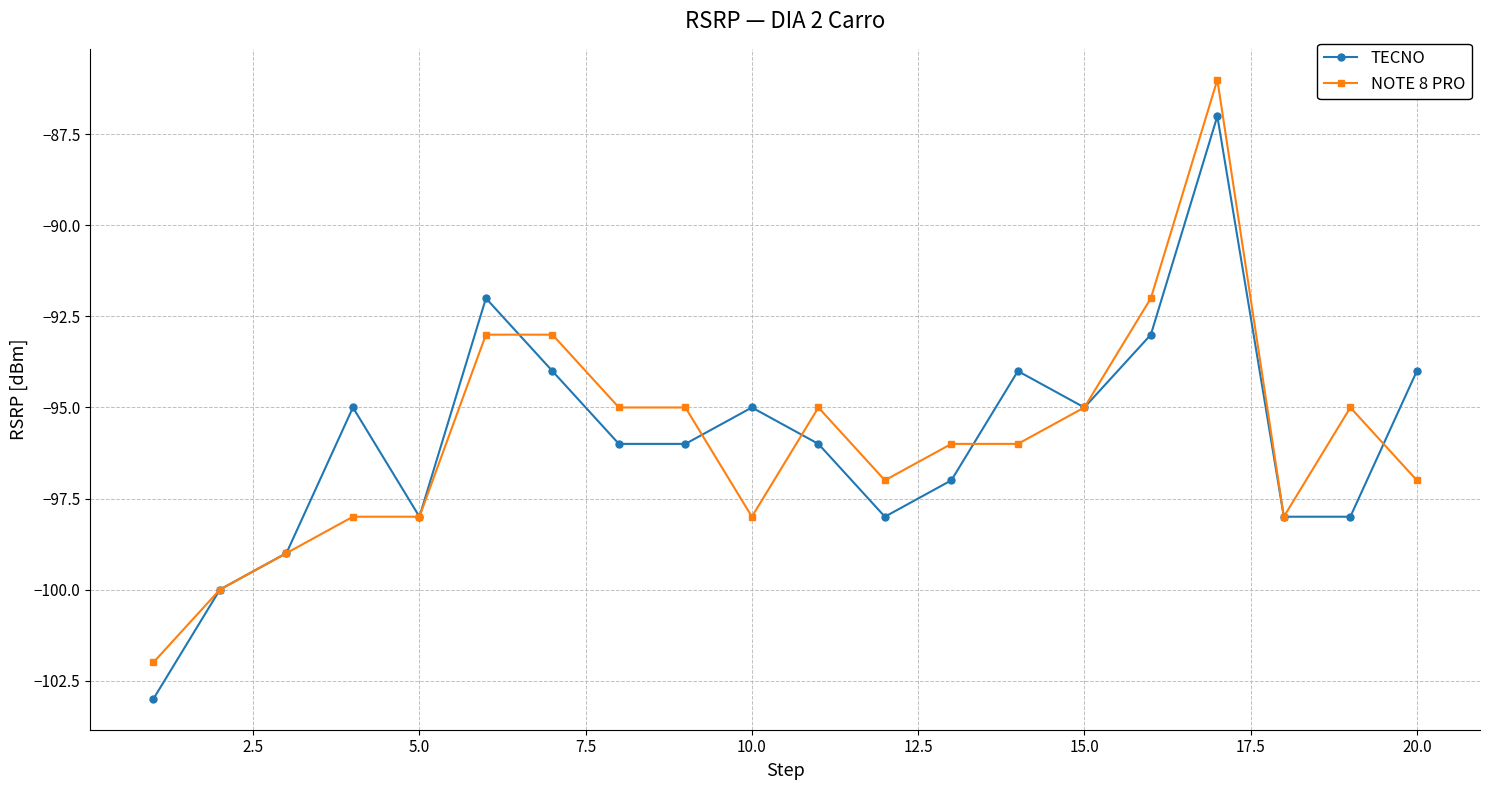

What is the minimum value for TECNO?

-103